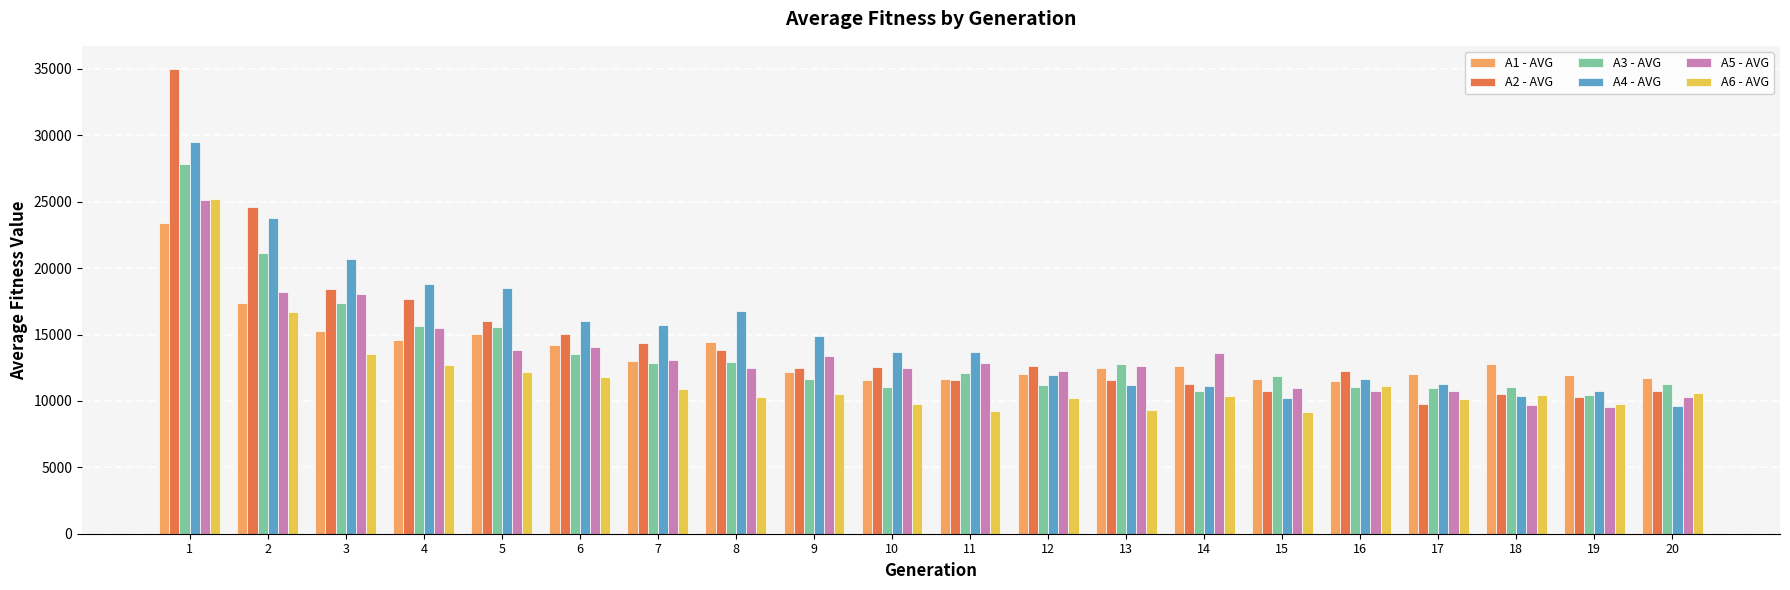

What is the lowest value of the A4 - AVG series?

9583.8